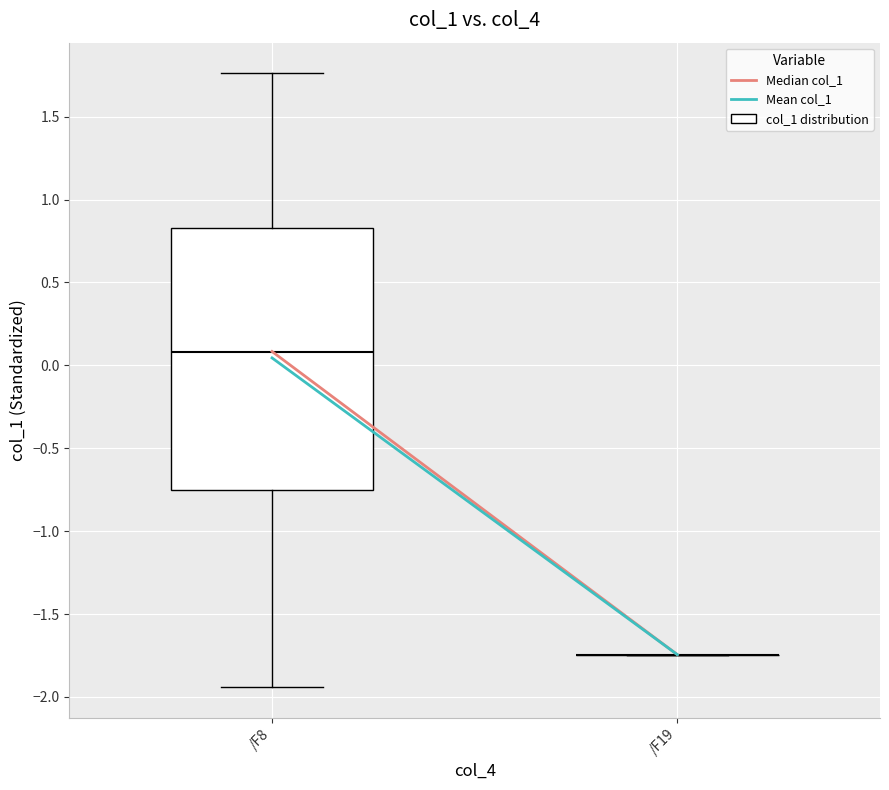

Reading left to right, transcribe this box plot: for each box, give where its median line is, the range the box spans, and where its two whiskers end, as read against the y-axis. The values are not printed on the chart, so give them approximately, as read against the axis.

/F8: median 0.10, box -0.75 to 0.85, whiskers -1.95 to 1.75
/F19: box collapsed to a line at -1.75, whiskers -1.75 to -1.75